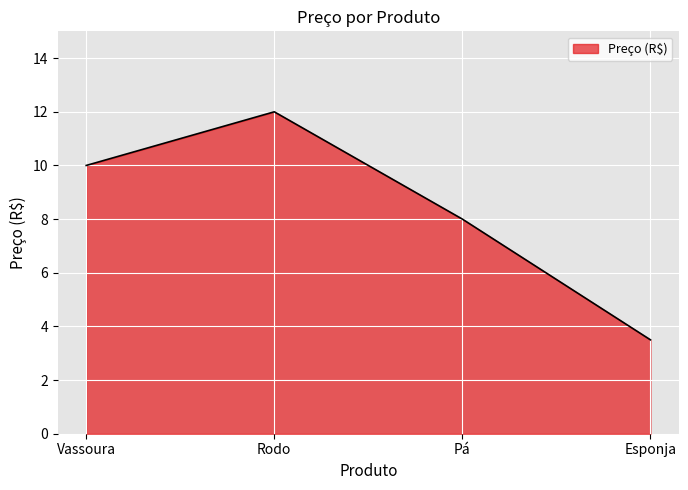

Reading right to left, transcribe all the data shown in this chart.

3.5	8.0	12.0	10.0